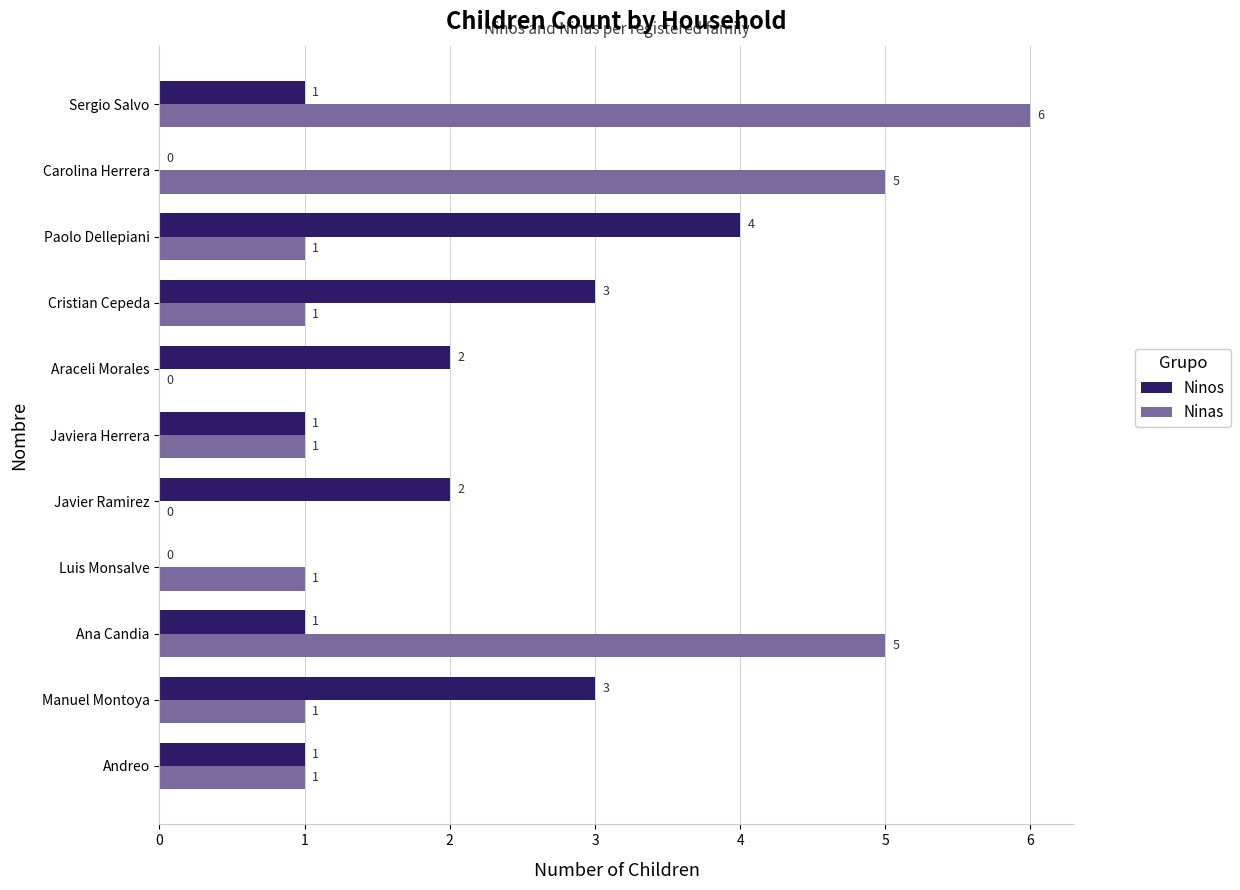

How many Ninos values are between 1 and 3?

8